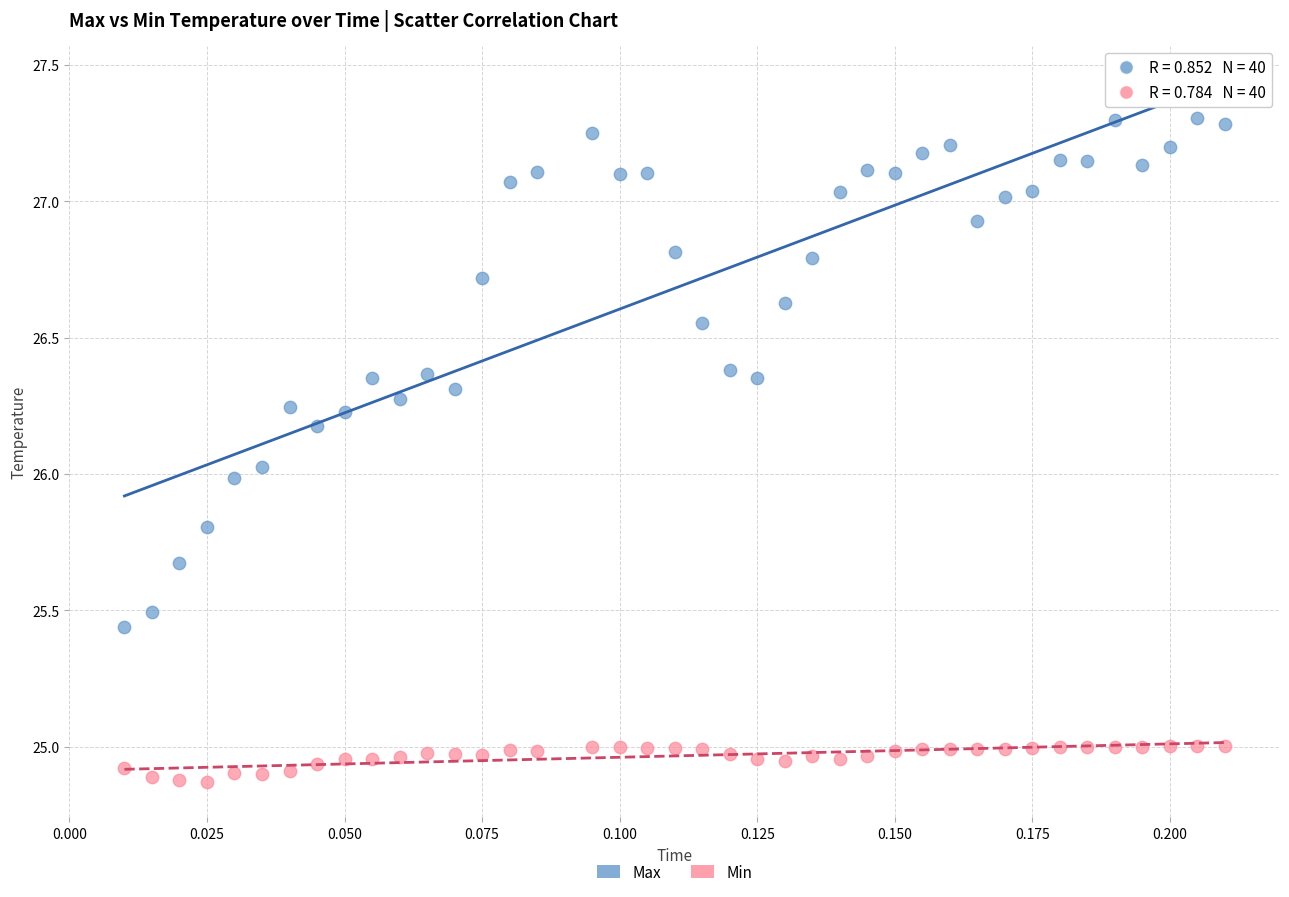

Which series has the widest spread of Y values?

Max